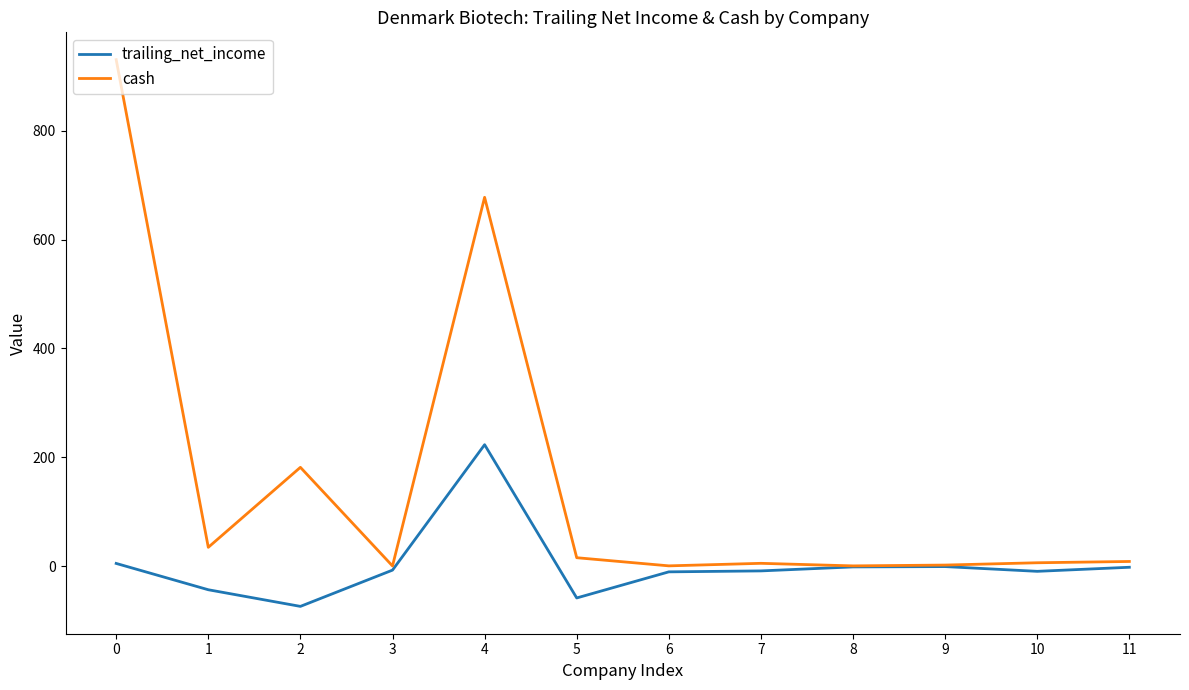

What is the difference between the maximum and minimum values in the trailing_net_income series?

297.3